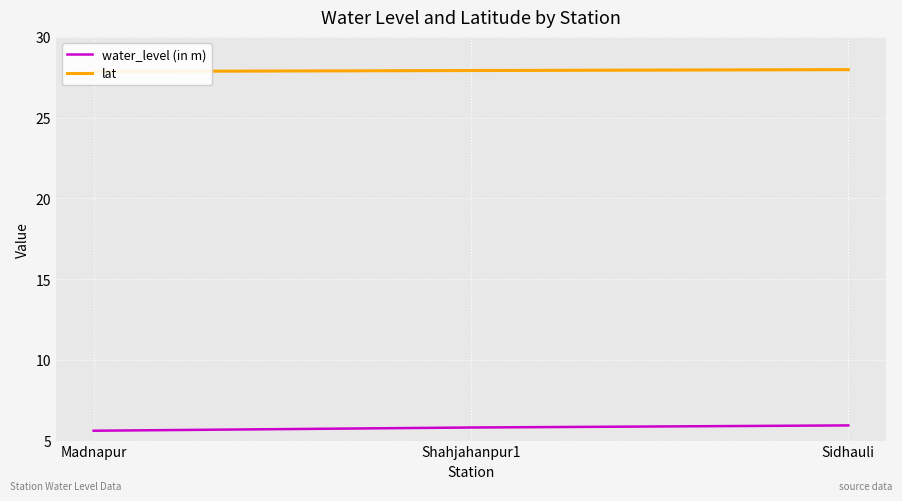

Between Sidhauli and Madnapur, which is larger?

Sidhauli